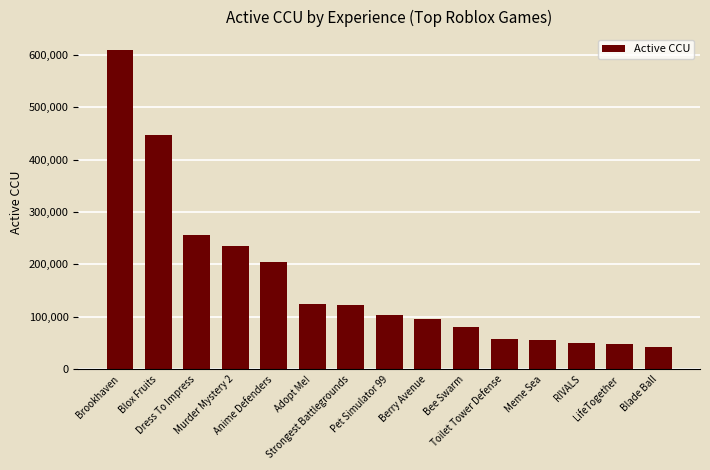

What is the minimum value shown in the chart?

42170